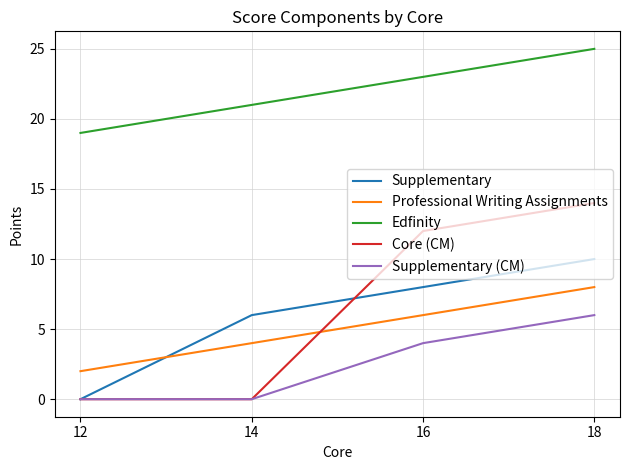

The Supplementary series shows 10 at 18. True or false?

True